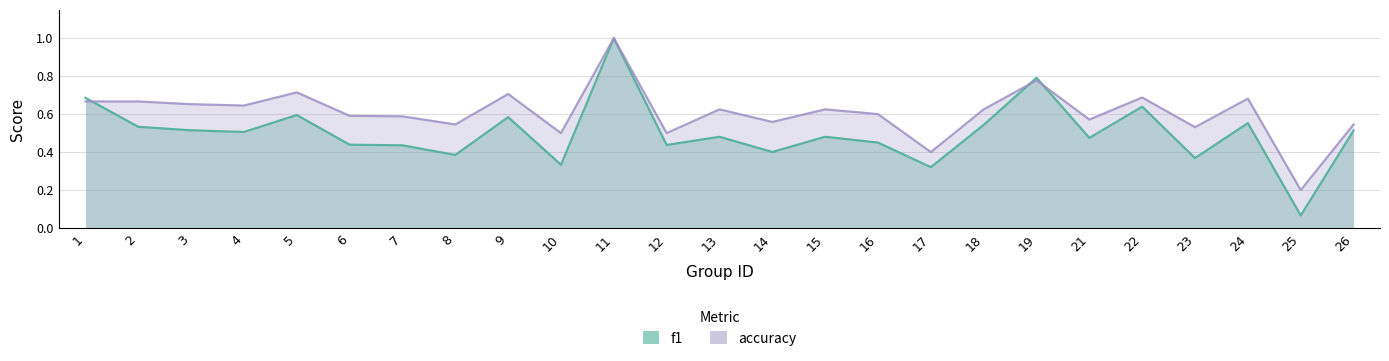

What is the sum of all accuracy values?

15.2